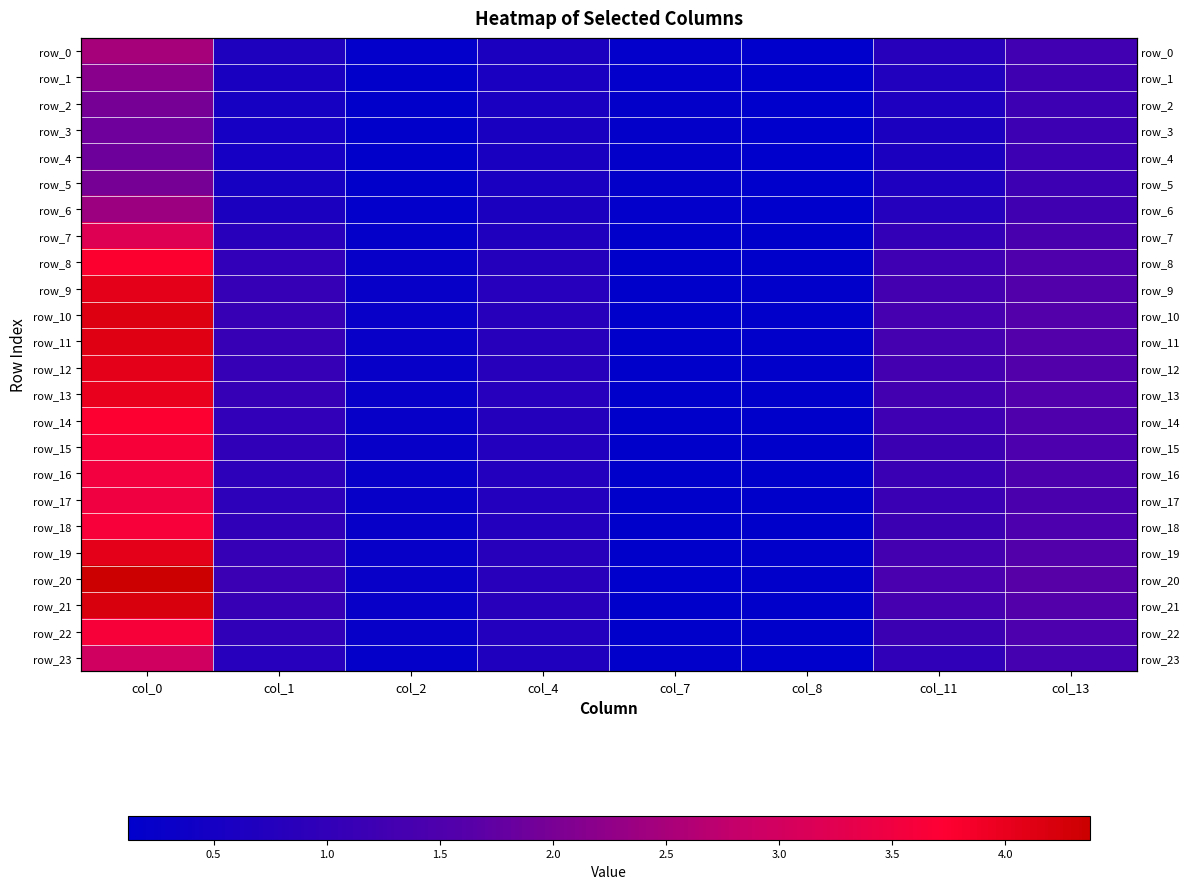

At which label is row_1 closest to 1?

col_13